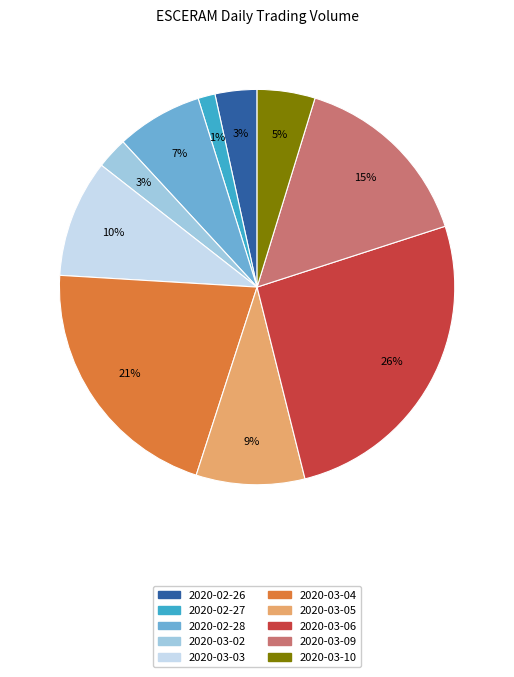

To the nearest percent, what percentage of the pie is 2020-03-09?

15%